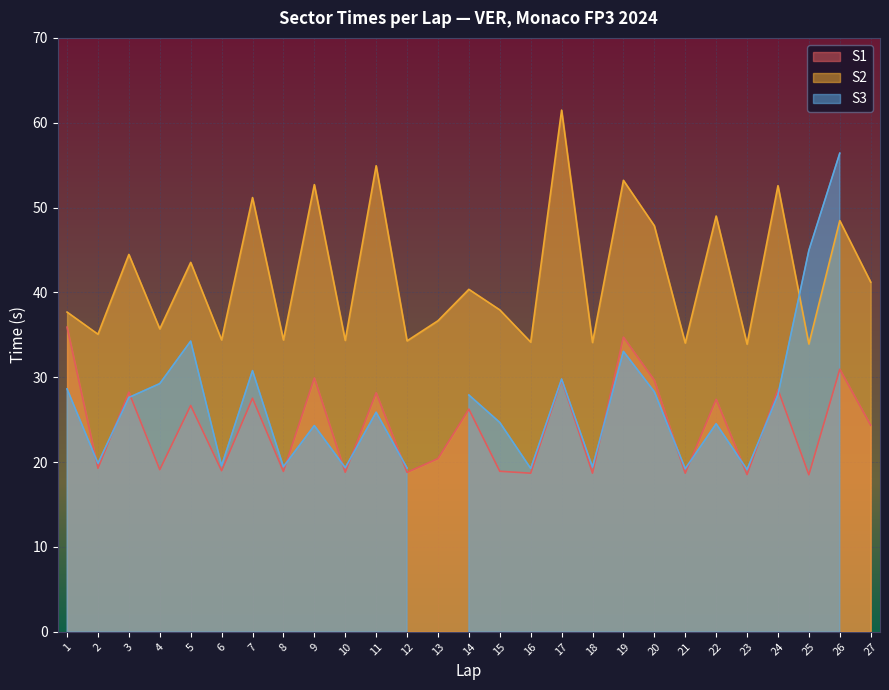

The value of S1 at 18 is 10.6. True or false?

False